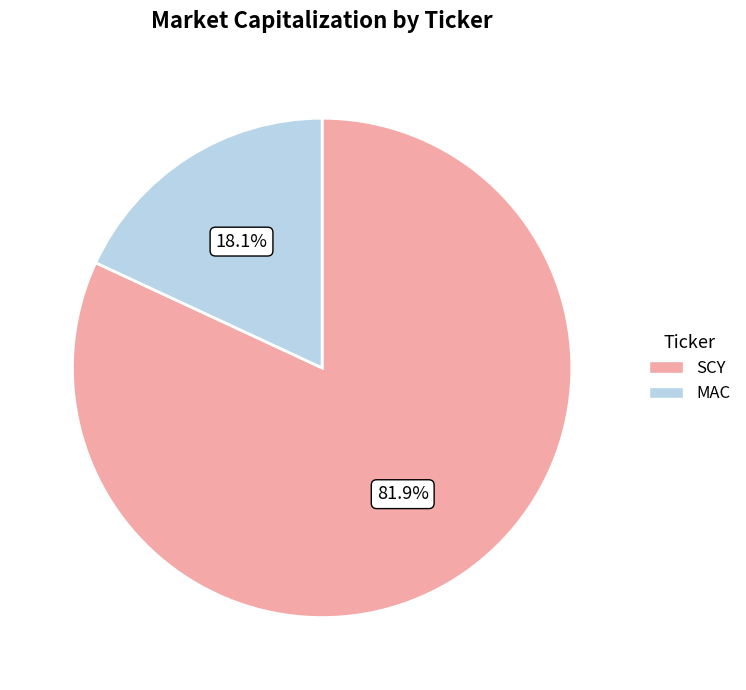

Which category has the biggest portion of the pie?

SCY